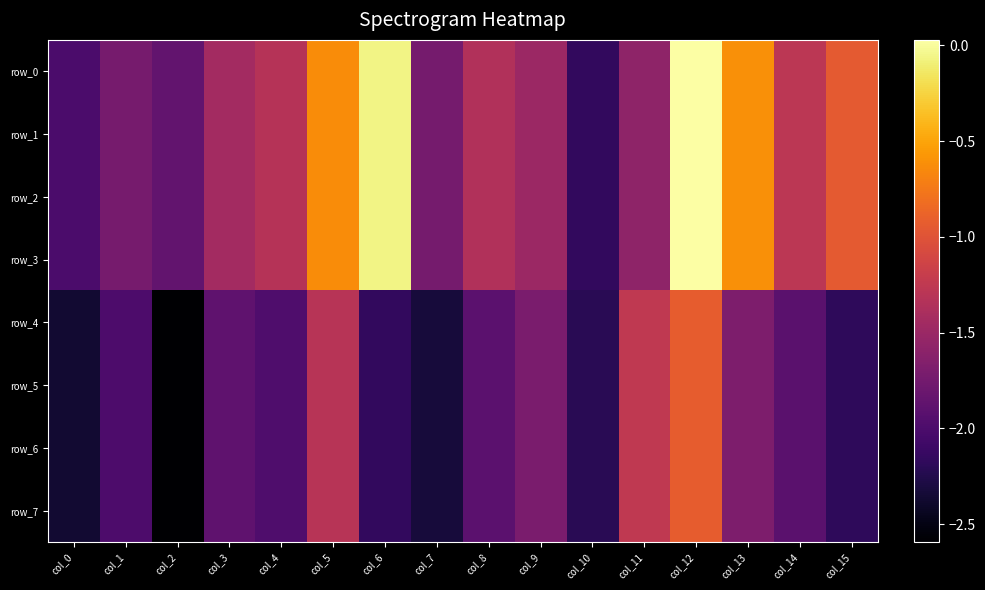

What is the total value across all series at col_7?

-16.3